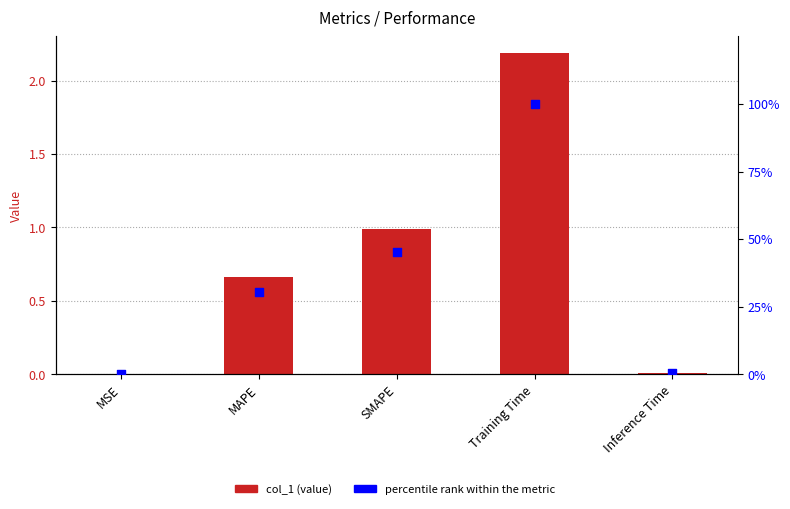

Is the value of col_1 at Inference Time greater than the value of percentile rank within the metric at MSE?

No